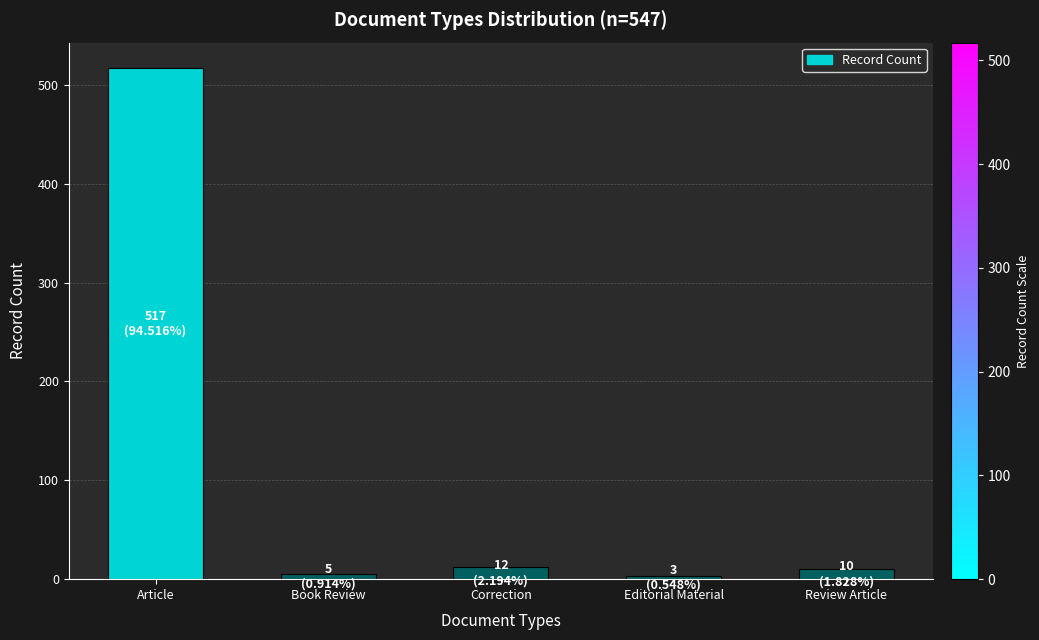

What is the average value?

109